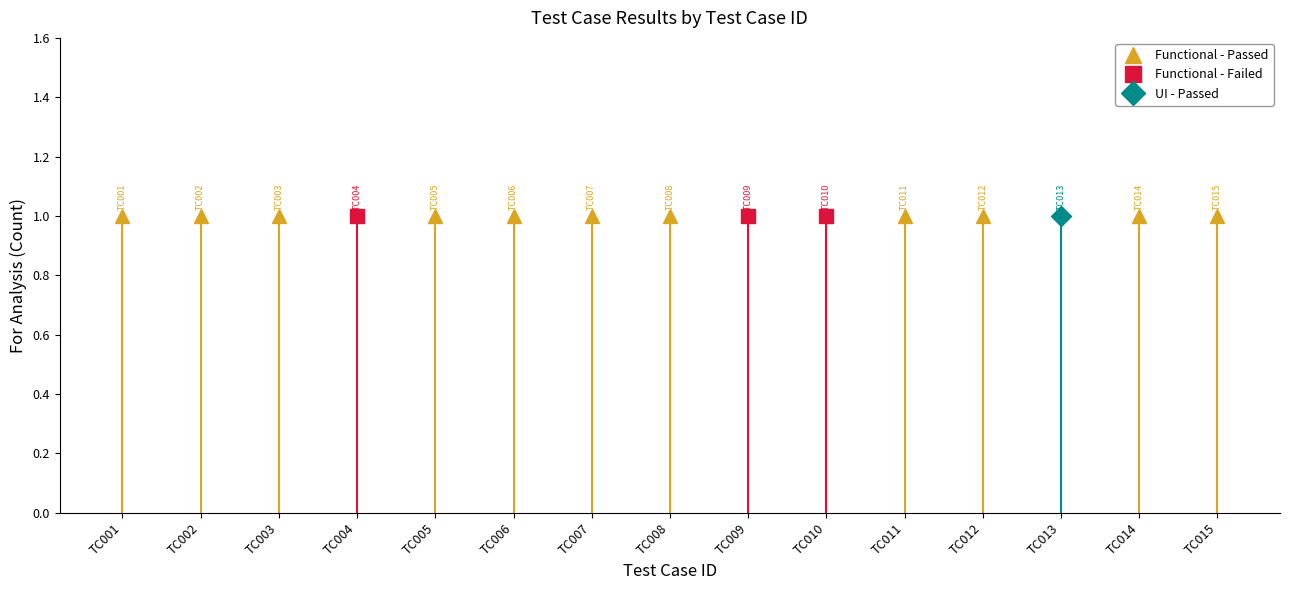

Which has a higher value, TC011 or TC003?

TC011